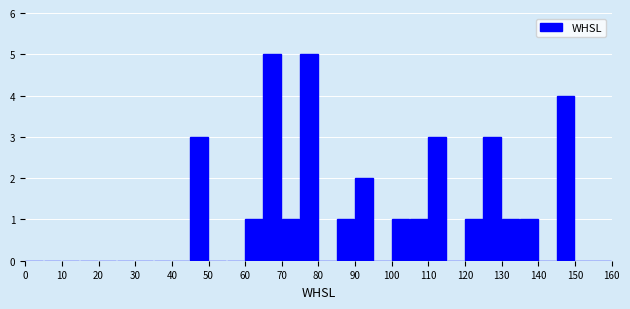

Reading left to right, list every bar in this chart as the range it spans on the x-axis followed by its height. The values are not printed on the chart, so give them approximately, as read against the axis.

0 to 5: 0
5 to 10: 0
10 to 15: 0
15 to 20: 0
20 to 25: 0
25 to 30: 0
30 to 35: 0
35 to 40: 0
40 to 45: 0
45 to 50: 3
50 to 55: 0
55 to 60: 0
60 to 65: 1
65 to 70: 5
70 to 75: 1
75 to 80: 5
80 to 85: 0
85 to 90: 1
90 to 95: 2
95 to 100: 0
100 to 105: 1
105 to 110: 1
110 to 115: 3
115 to 120: 0
120 to 125: 1
125 to 130: 3
130 to 135: 1
135 to 140: 1
140 to 145: 0
145 to 150: 4
150 to 155: 0
155 to 160: 0